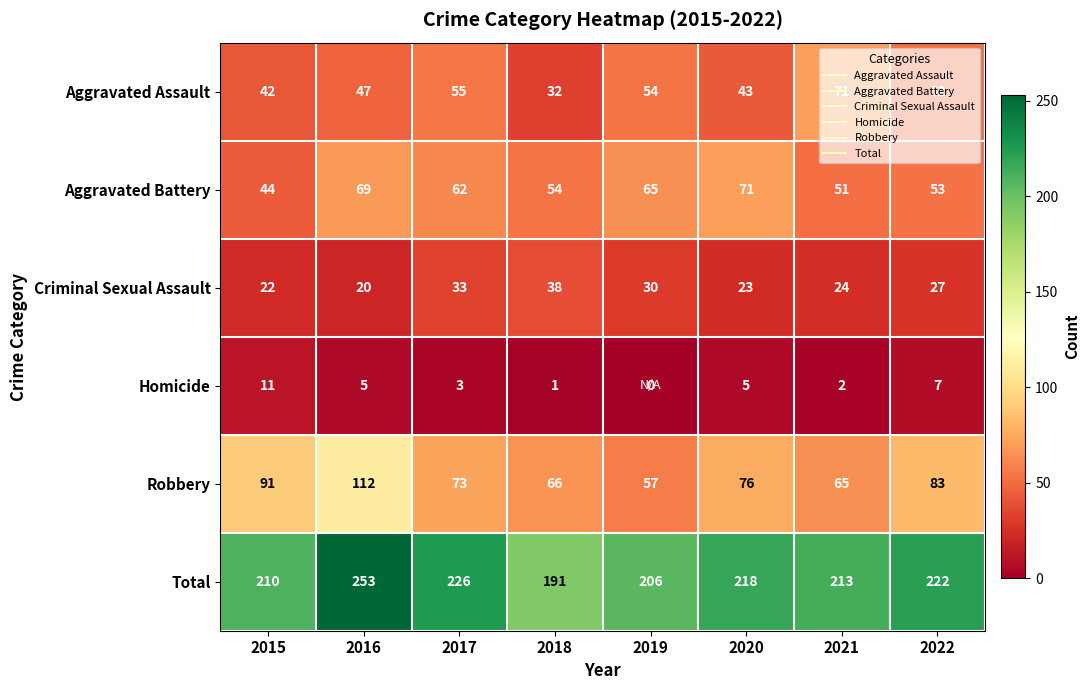

What is the difference between the Criminal Sexual Assault values at 2018 and 2017?

5